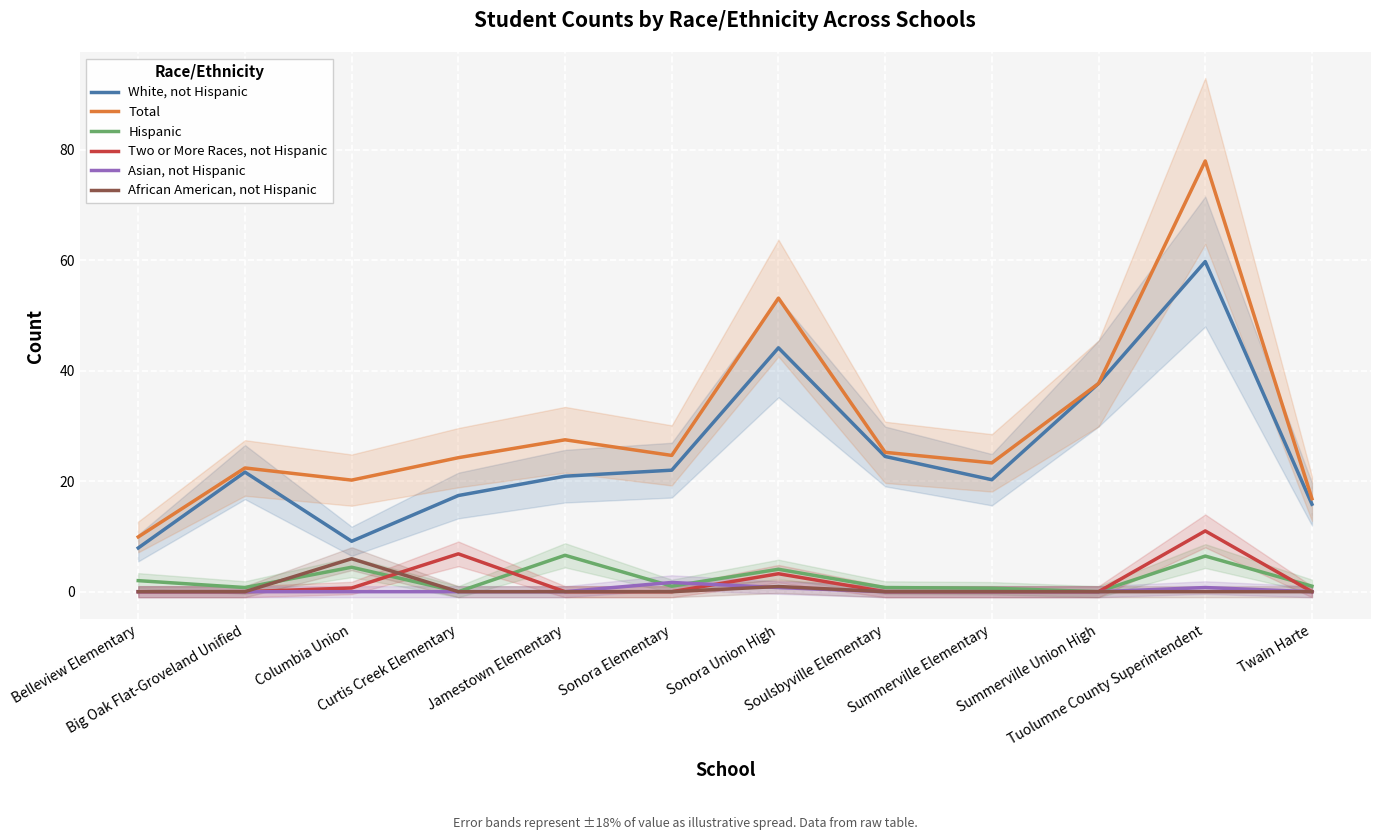

At which label does Total first exceed 24?

Curtis Creek Elementary